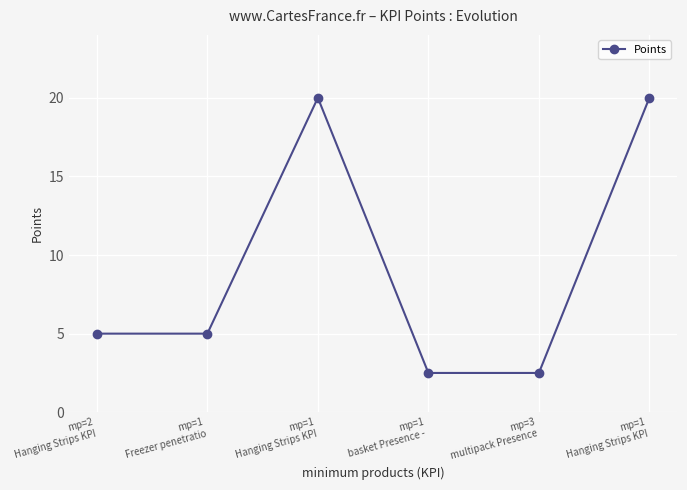

Reading left to right, transcribe all the data shown in this chart.

mp=2
Hanging Strips KPI=5.0	mp=1
Freezer penetratio=5.0	mp=1
Hanging Strips KPI=20.0	mp=1
basket Presence - =2.5	mp=3
multipack Presence=2.5	mp=1
Hanging Strips KPI=20.0